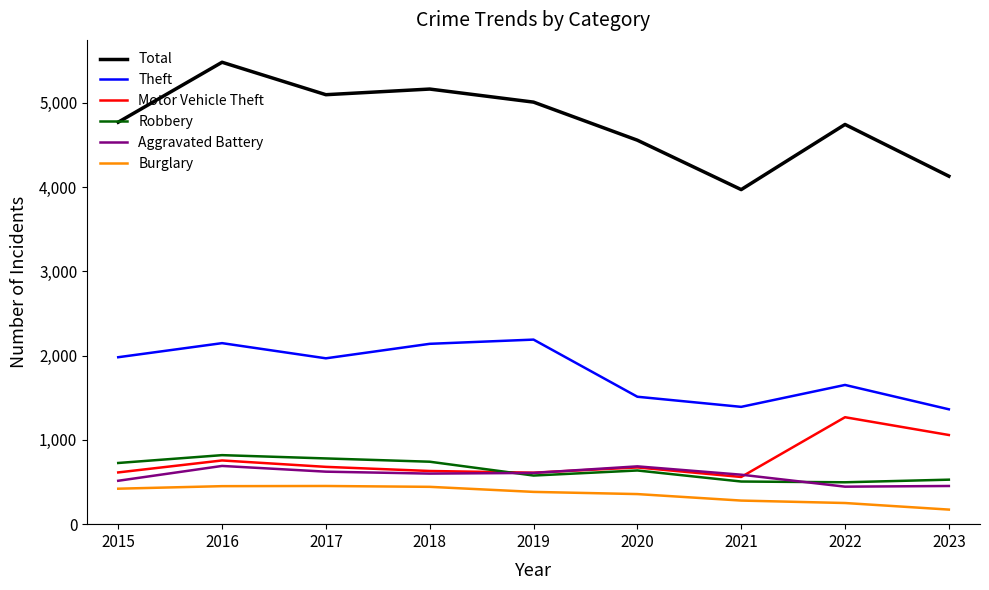

True or false: Robbery and Total cross at least once.

False